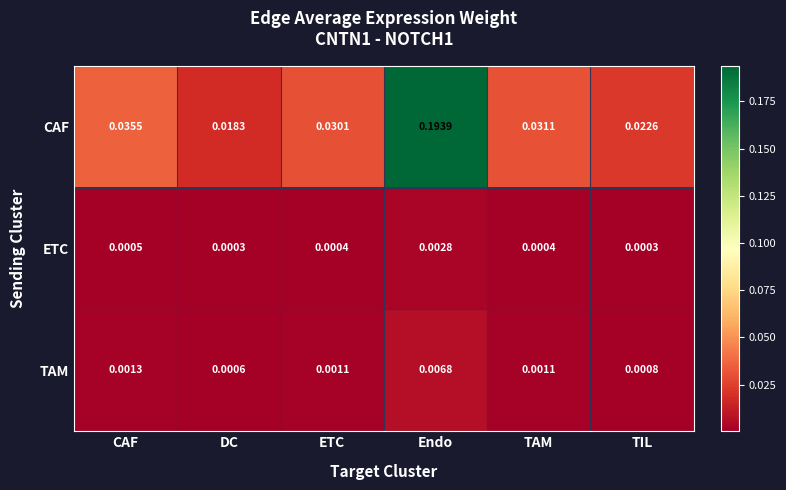

Where is CAF nearest to the value 0?

DC